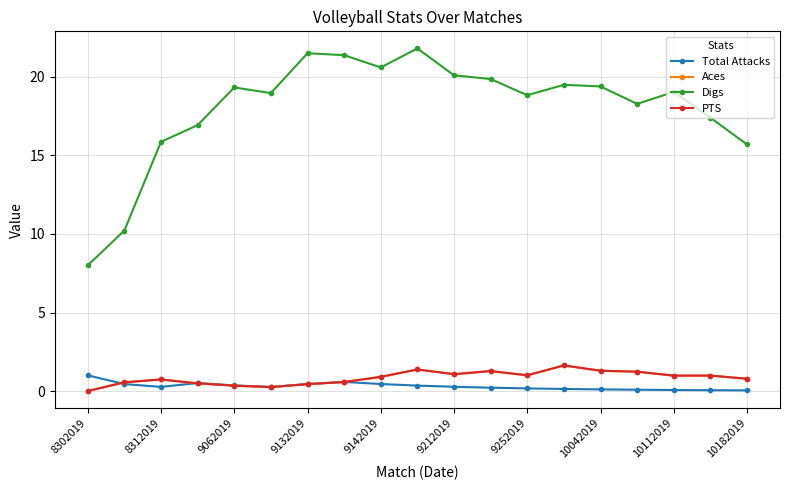

True or false: PTS and Digs intersect in this chart.

False